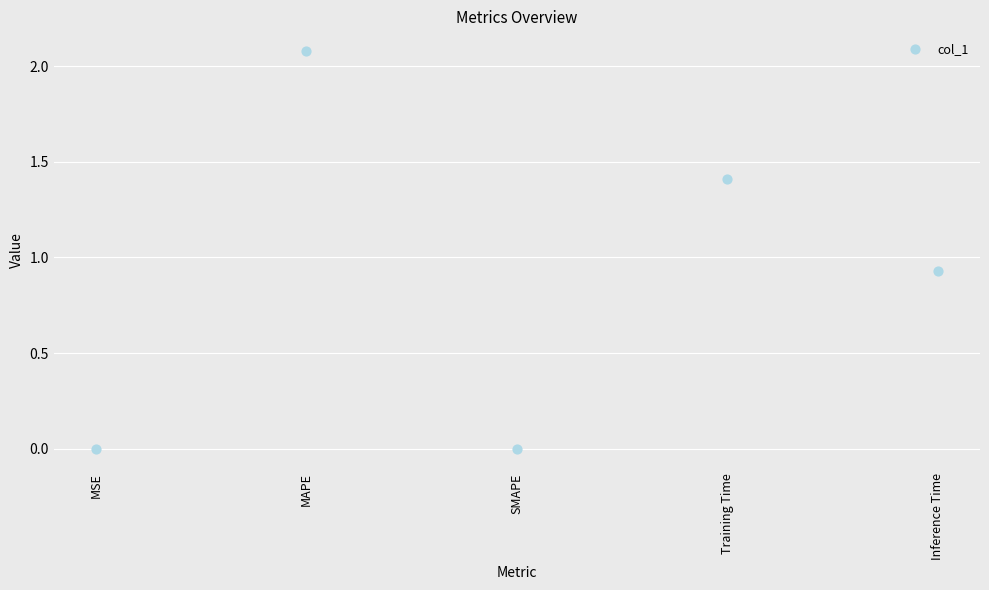

What is the range of Y values (max minus min)?

2.1